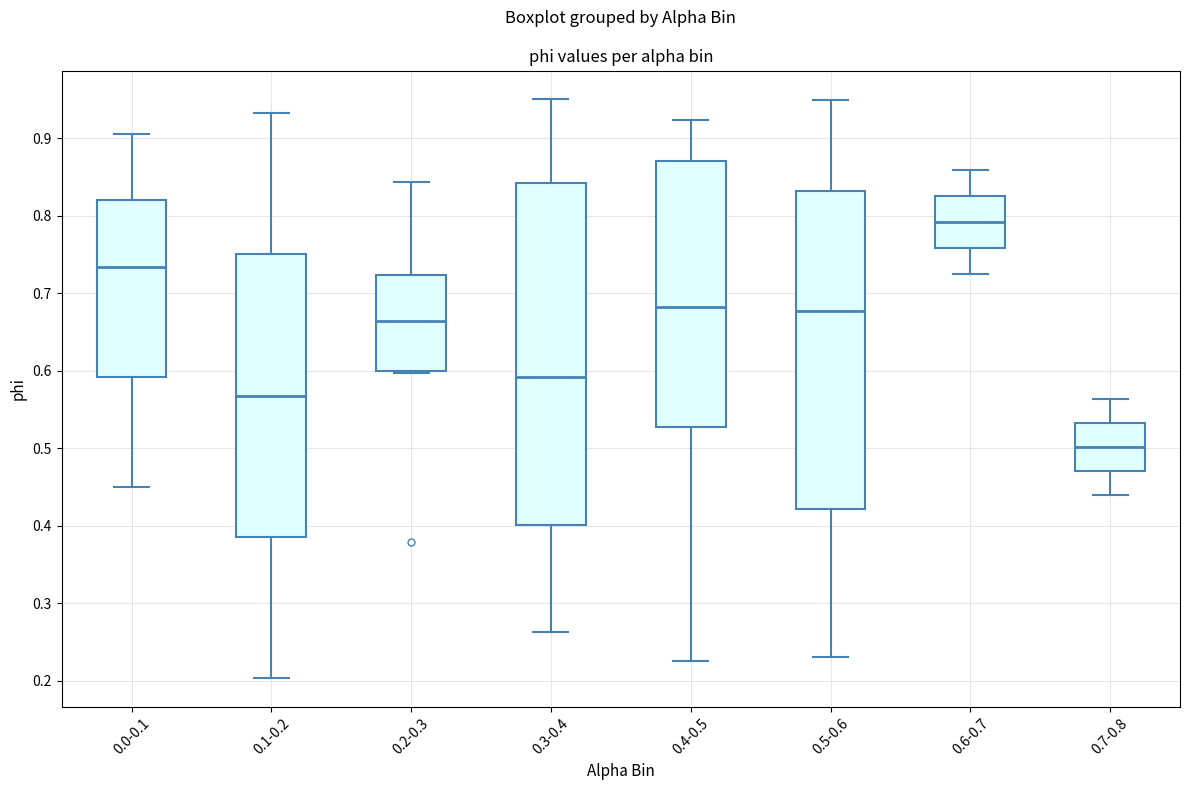

Which box's median line is the lowest?

0.7-0.8